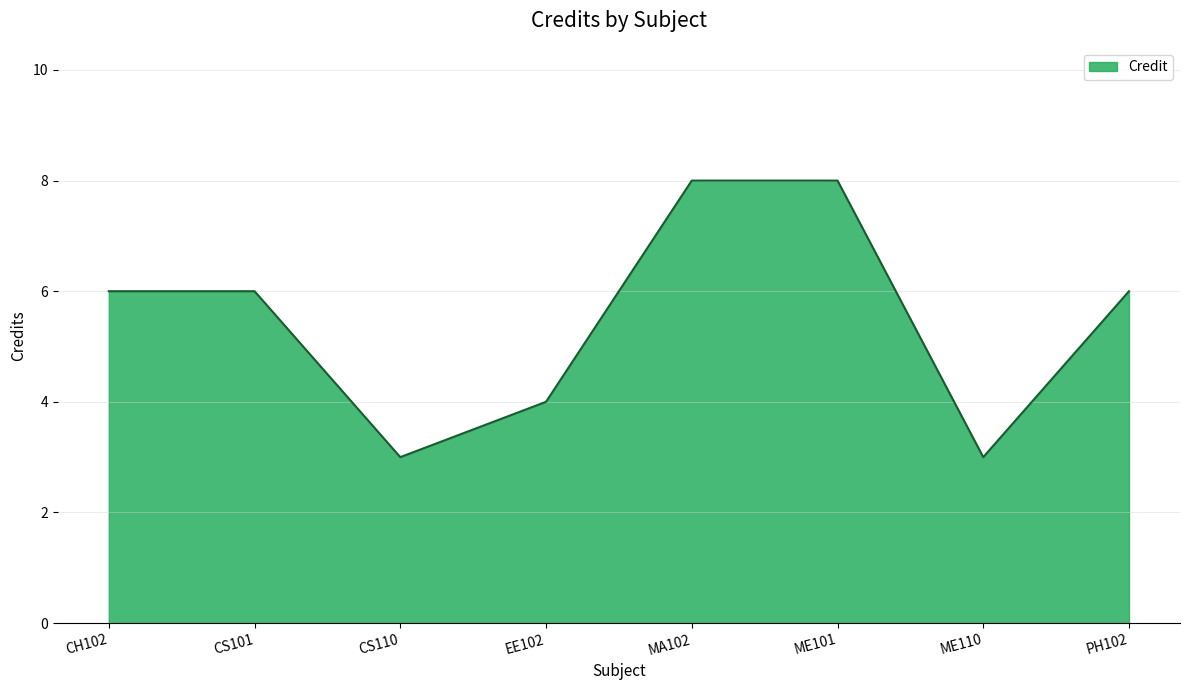

How many lines are shown in the chart?

1